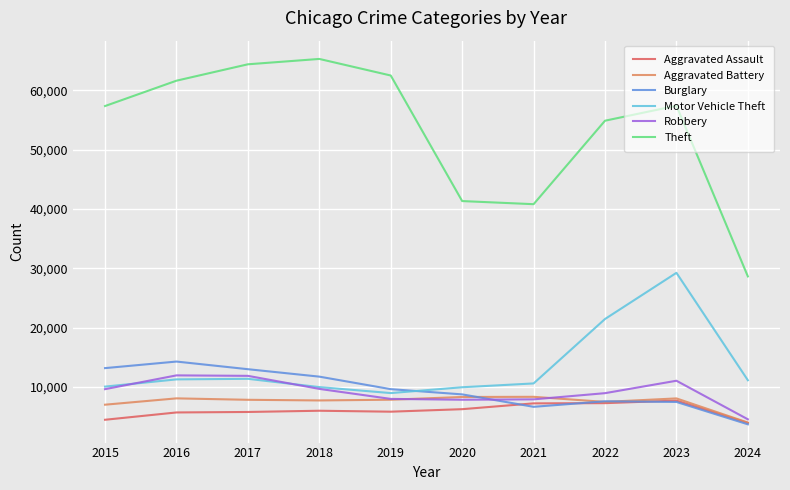

The Aggravated Assault series shows 2967 at 2021. True or false?

False